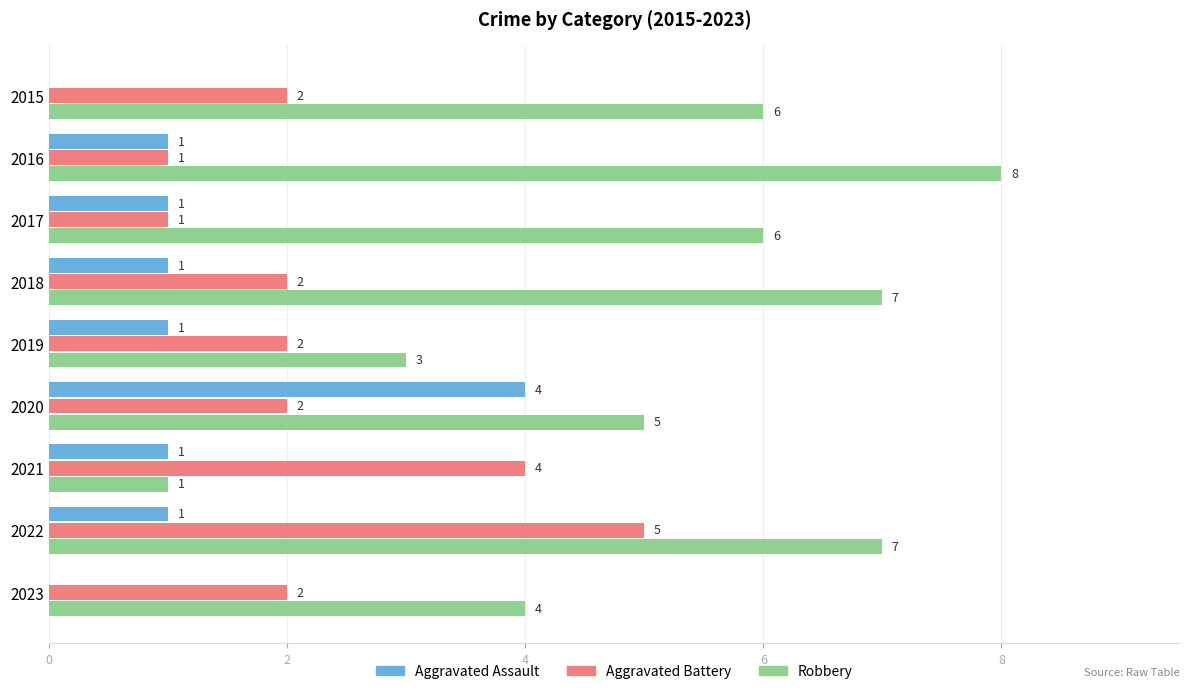

What value does the Robbery series have at 2019?

3